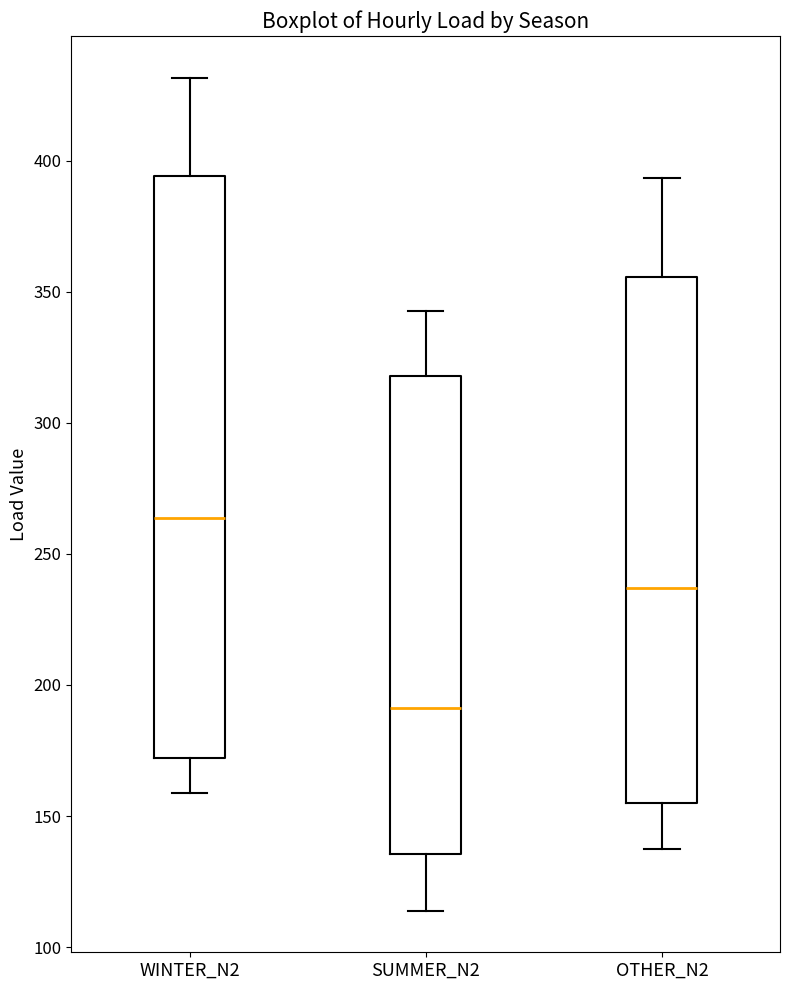

Which box's median line is the highest?

WINTER_N2